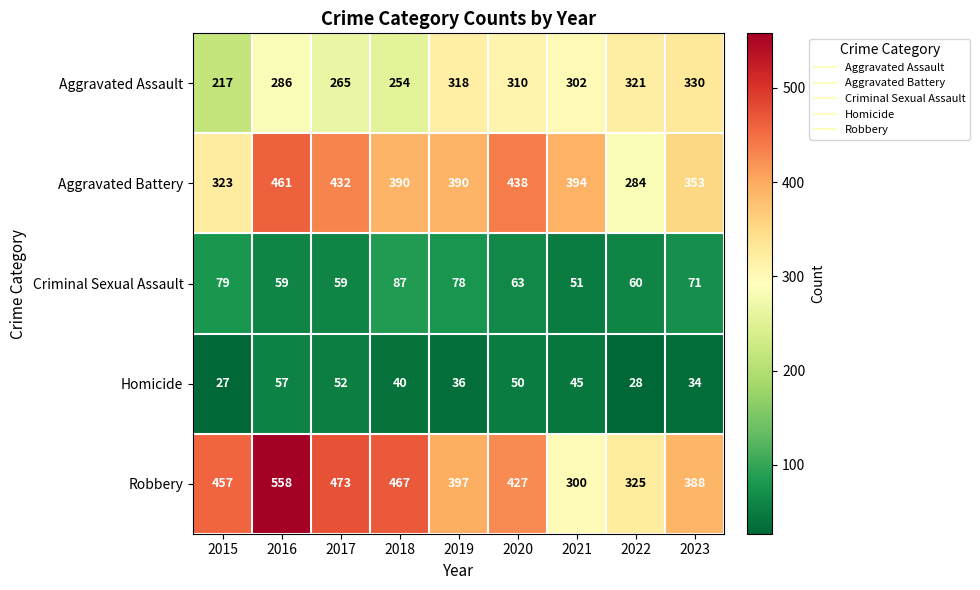

Rank the series by their maximum value, from lowest to highest.

Homicide, Criminal Sexual Assault, Aggravated Assault, Aggravated Battery, Robbery